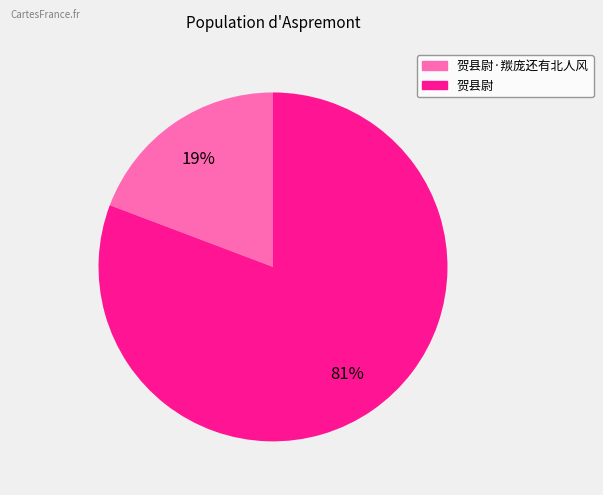

Is there a majority slice in this chart?

Yes